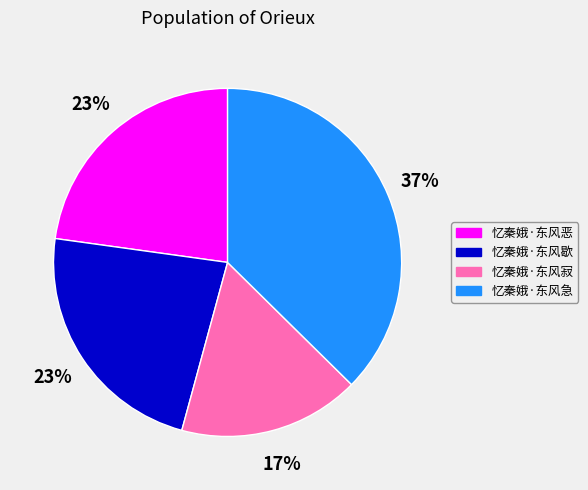

Is 忆秦娥·东风恶 the majority of the pie?

No